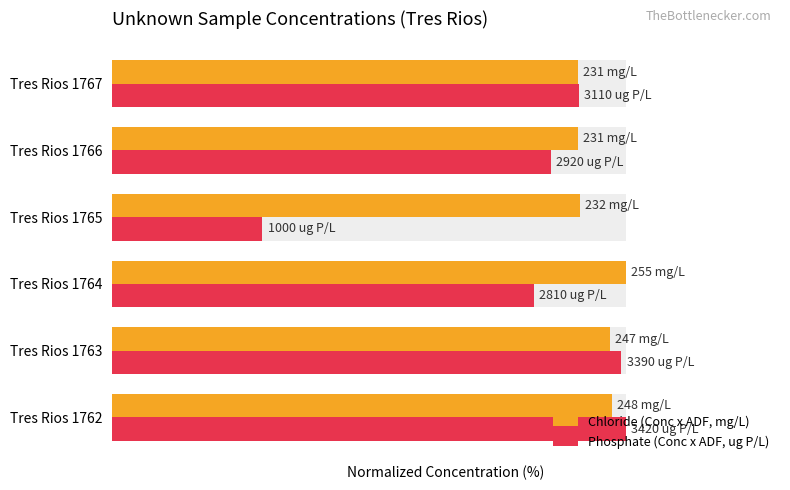

True or false: Chloride (Conc x ADF, mg/L) has a value of 96.9 at Tres Rios 1763.

True